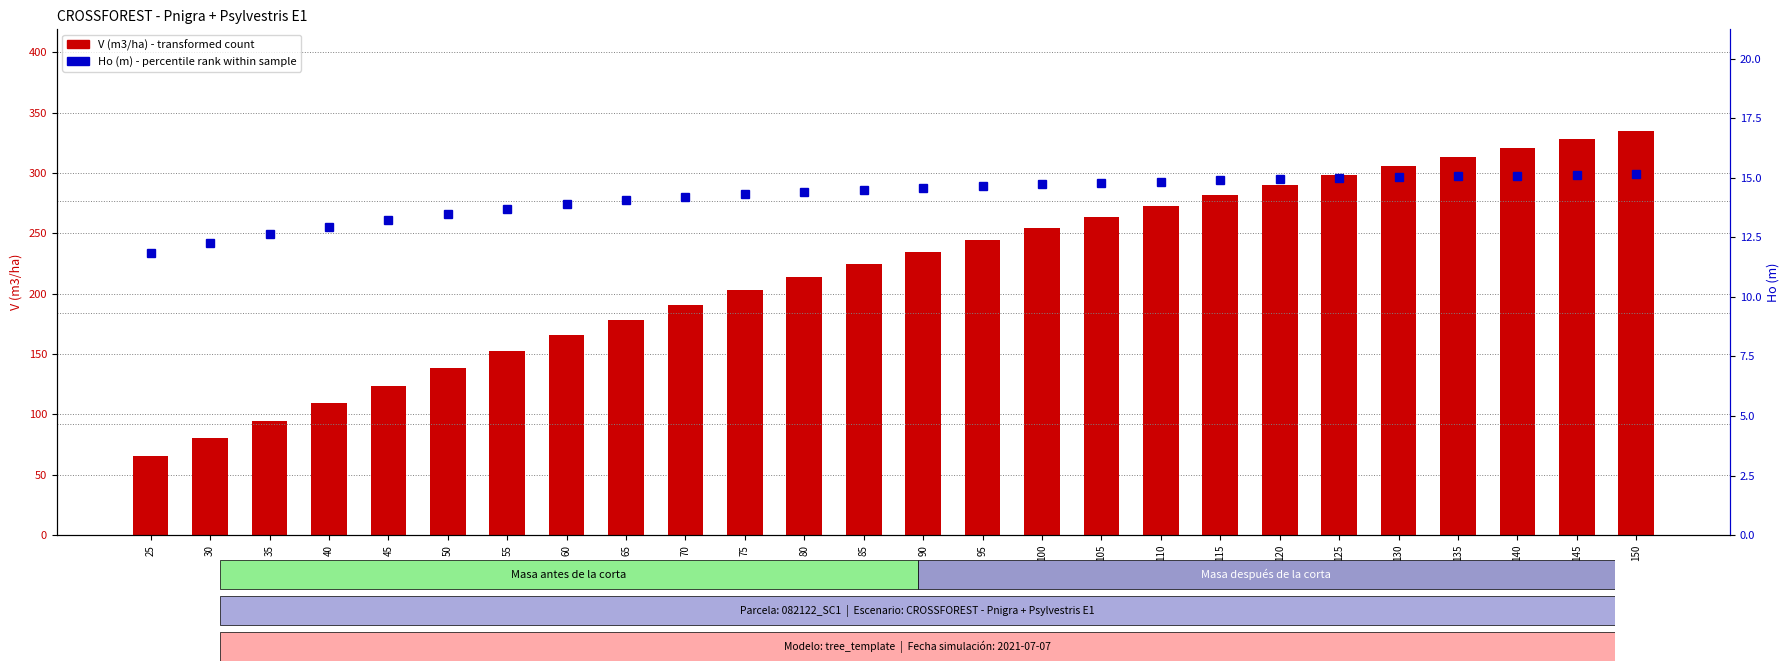

Is it true that V (m3/ha) equals 498.2 at 150?

False